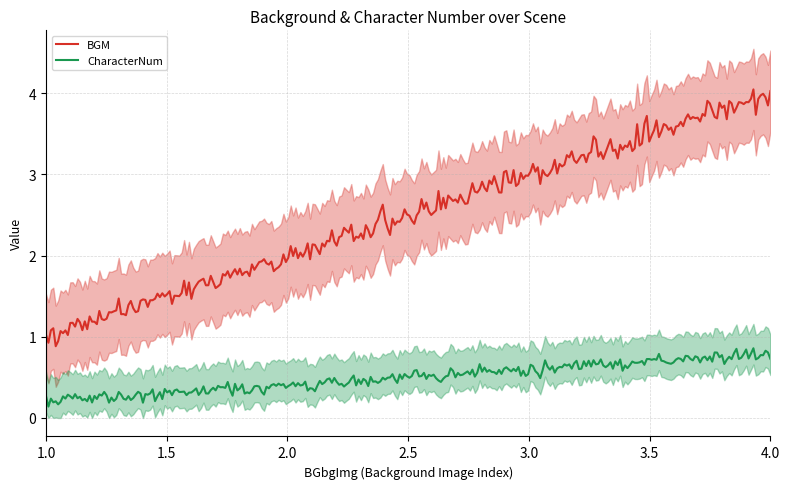

List the series in order of their overall mean, lowest first.

CharacterNum, BGM